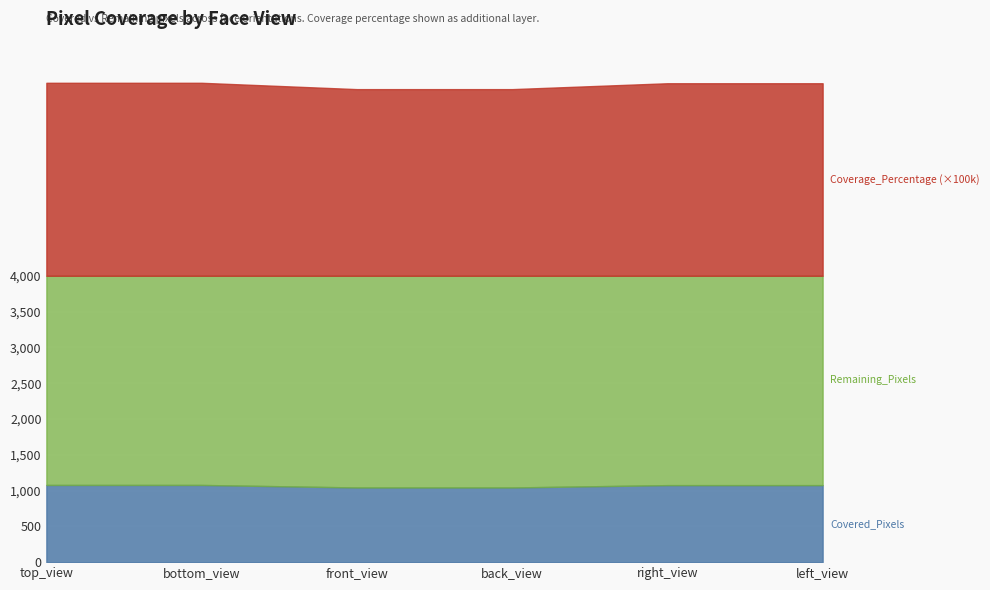

What are all the series names shown in the legend?

Covered_Pixels, Remaining_Pixels, Coverage_Percentage